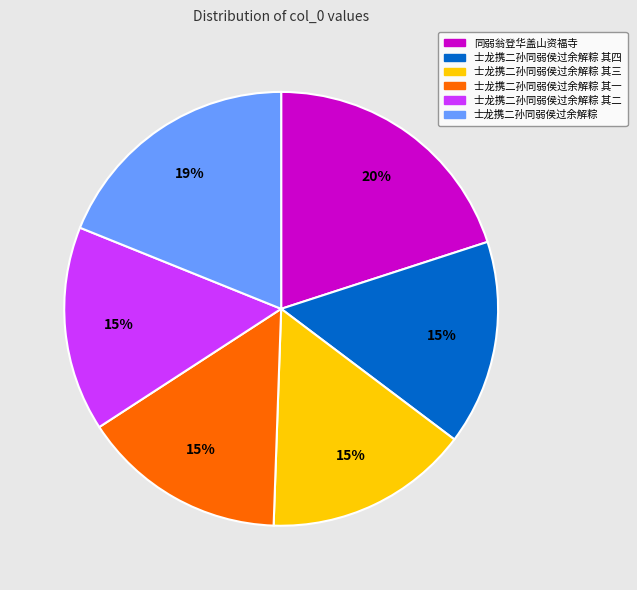

To the nearest percent, what is the average slice percentage?

17%